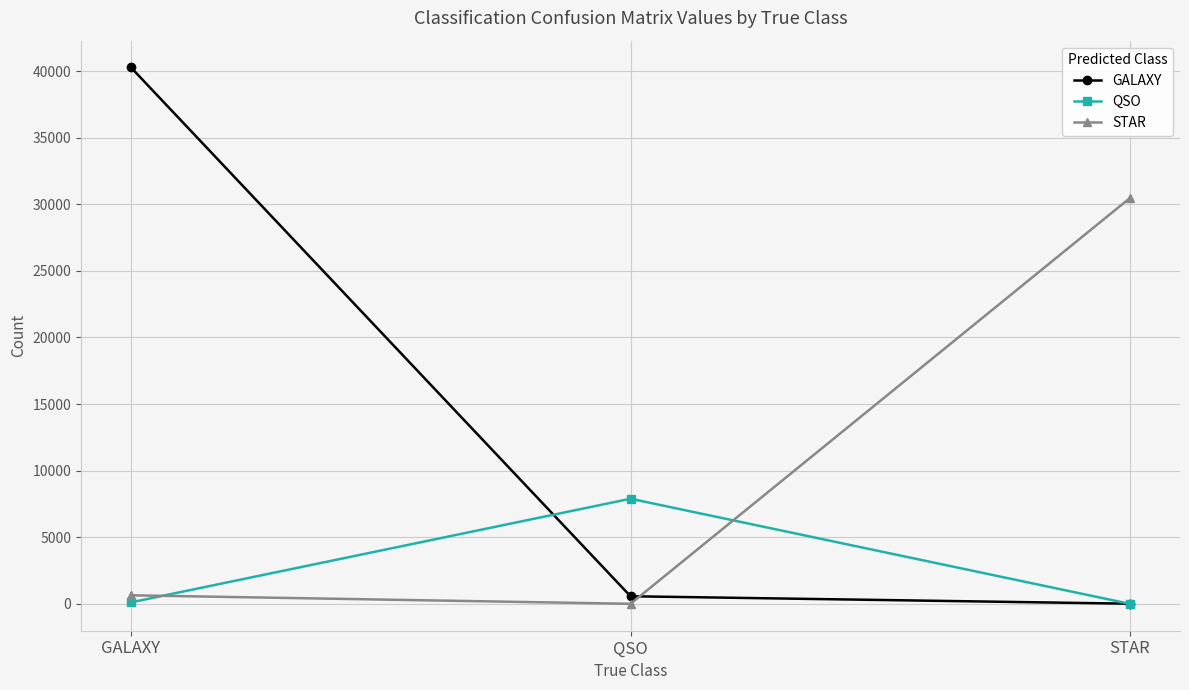

Is it true that STAR equals 30474 at STAR?

True